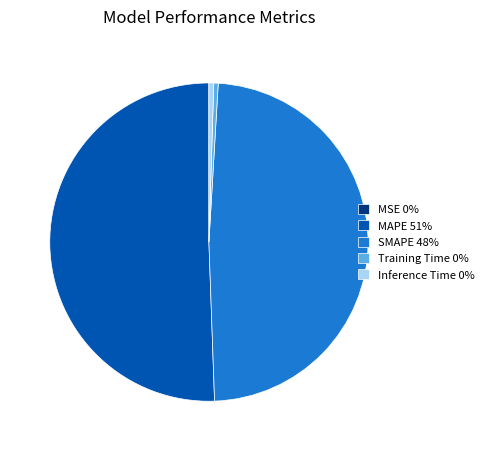

What is the largest slice in the pie chart?

MAPE